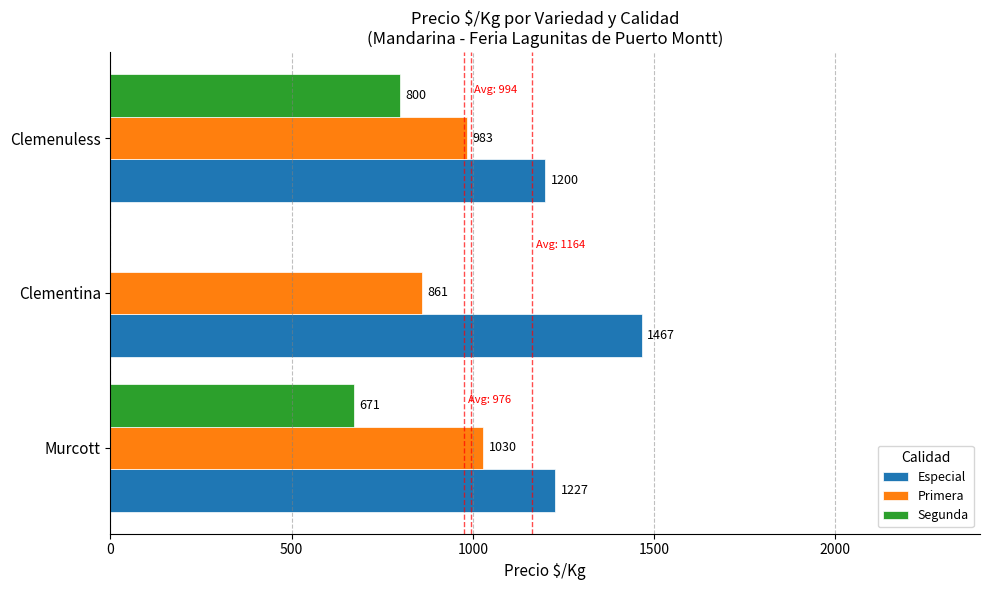

Is the value of Primera at Clementina greater than the value of Especial at Murcott?

No